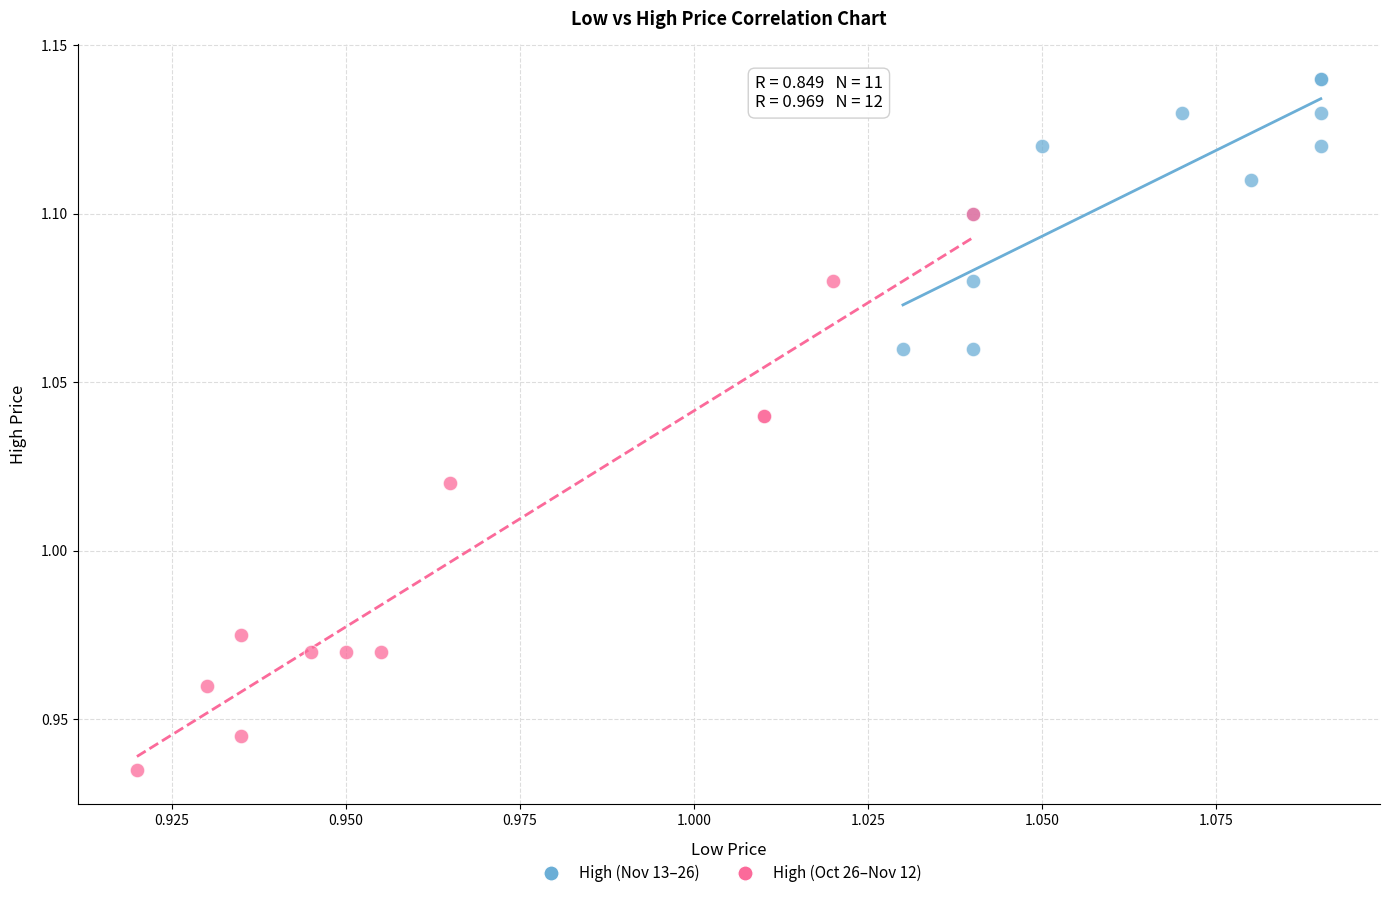

Which series reaches the minimum Y coordinate?

High (Oct 26–Nov 12)